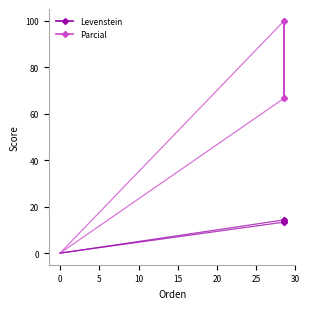

Rank the series by their maximum value, from lowest to highest.

Levenstein, Parcial